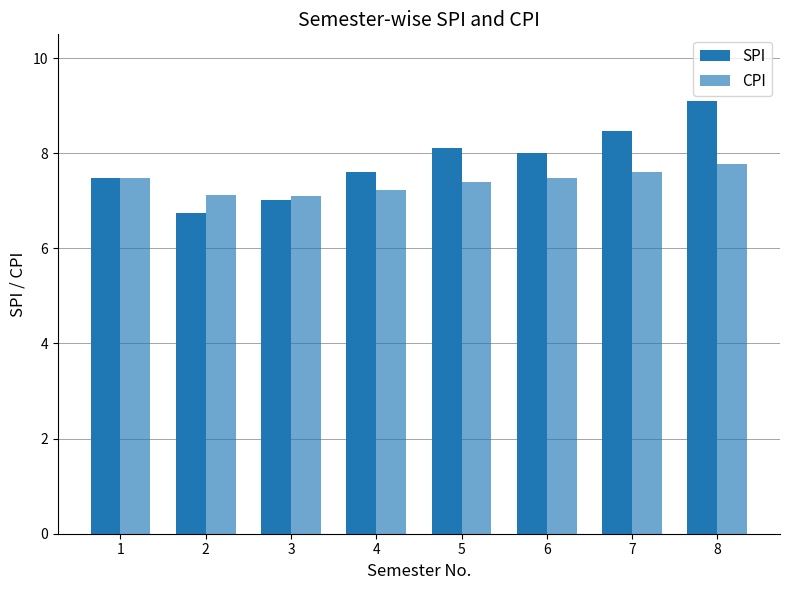

The CPI series shows 10.4 at 8. True or false?

False